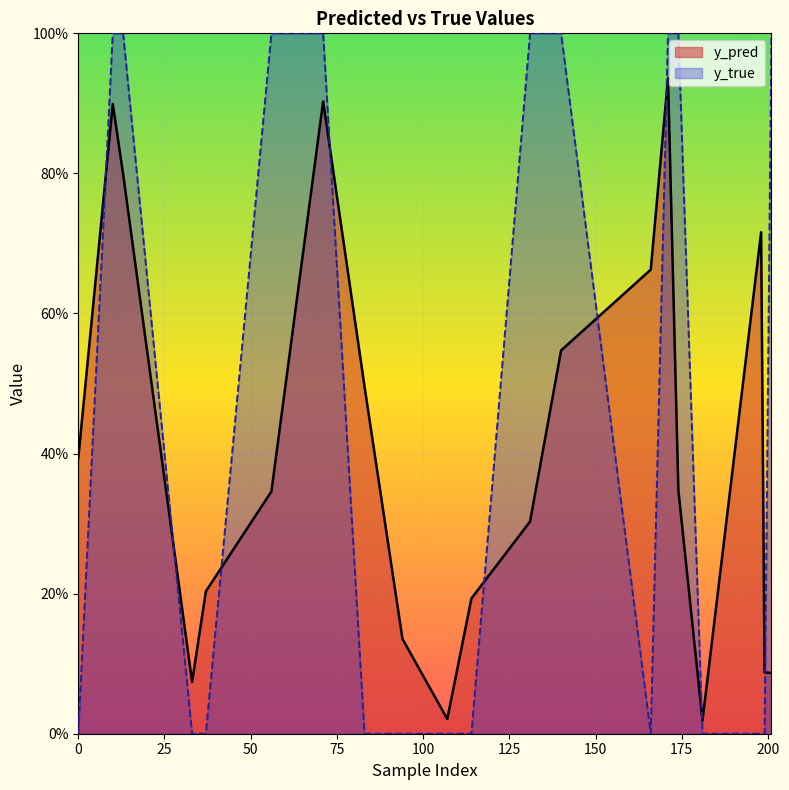

The value of y_pred at 0 is 0.4. True or false?

True